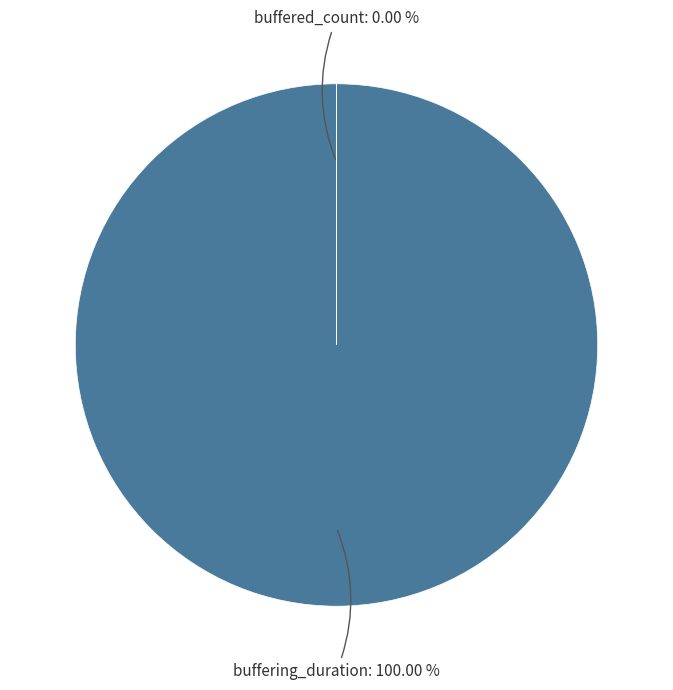

What is the change in value from buffering_duration to buffered_count?

-6609786